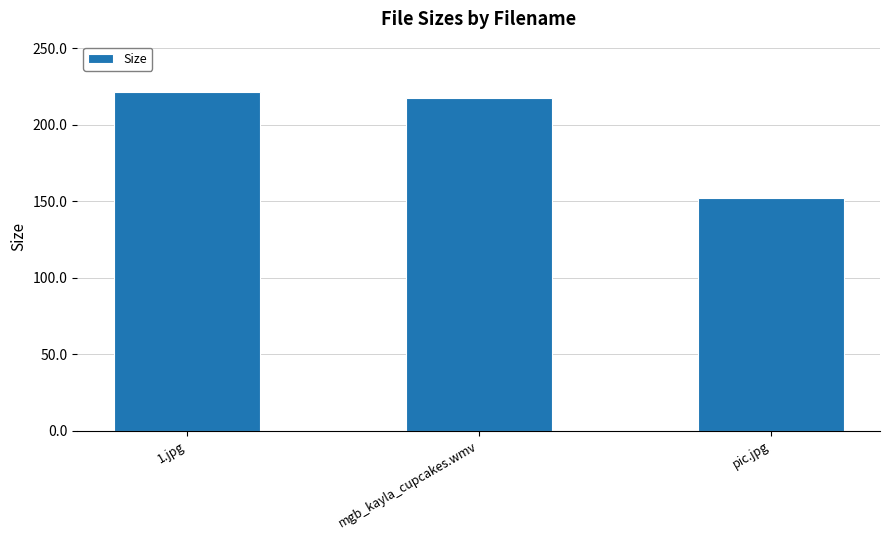

At which label does the data first exceed 217?

1.jpg